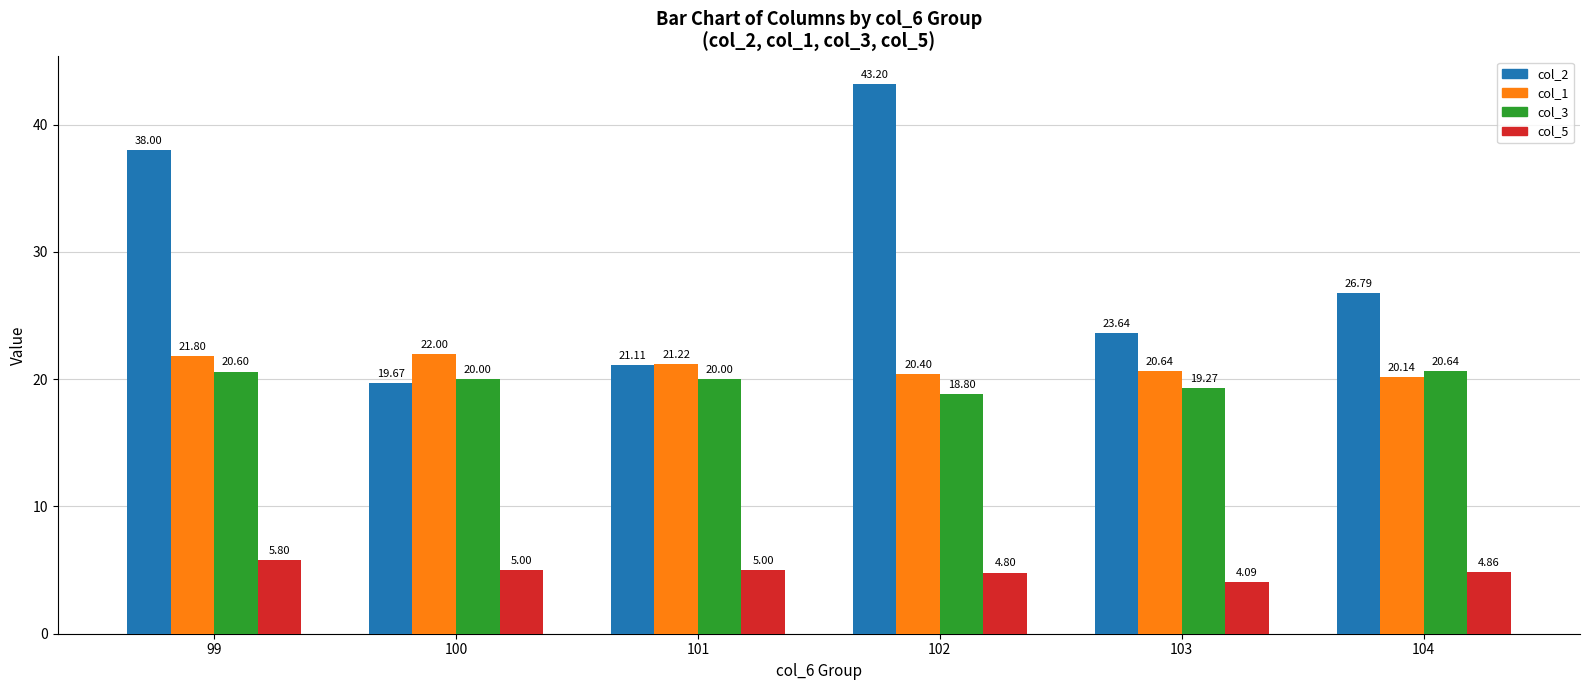

What are all the series names shown in the legend?

col_2, col_1, col_3, col_5